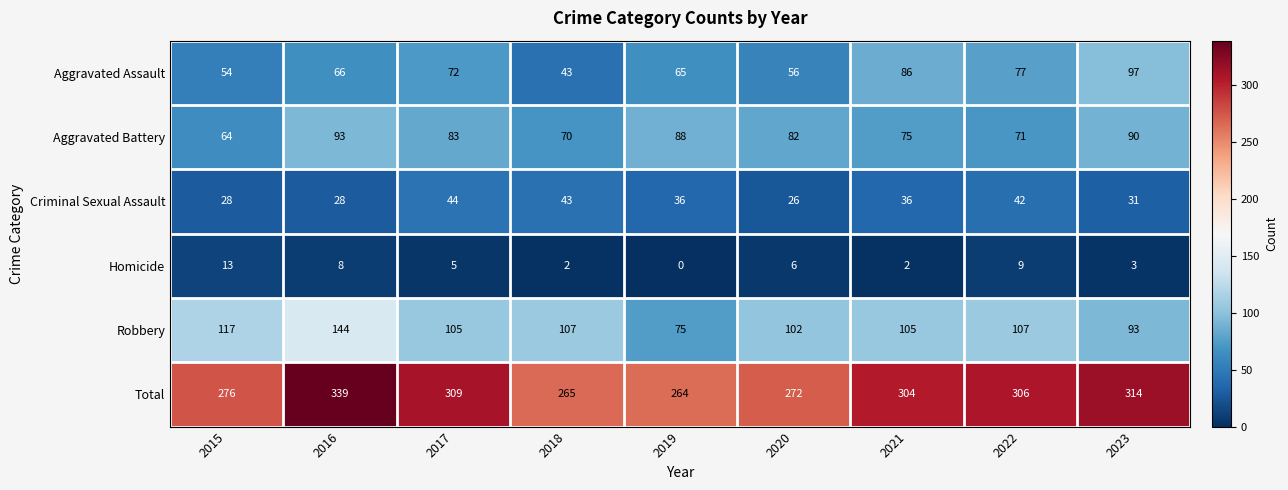

Between 2015 and 2021, which series saw the biggest shift?

Aggravated Assault